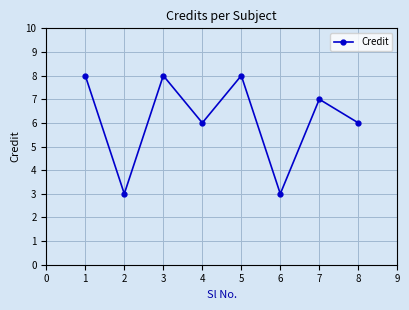

Reading left to right, list all the values displayed in this chart.

8	3	8	6	8	3	7	6